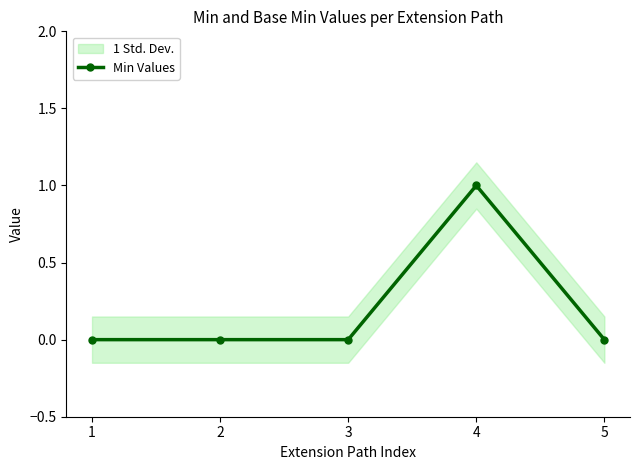

List the labels in order of value, largest first.

4, 1, 2, 3, 5